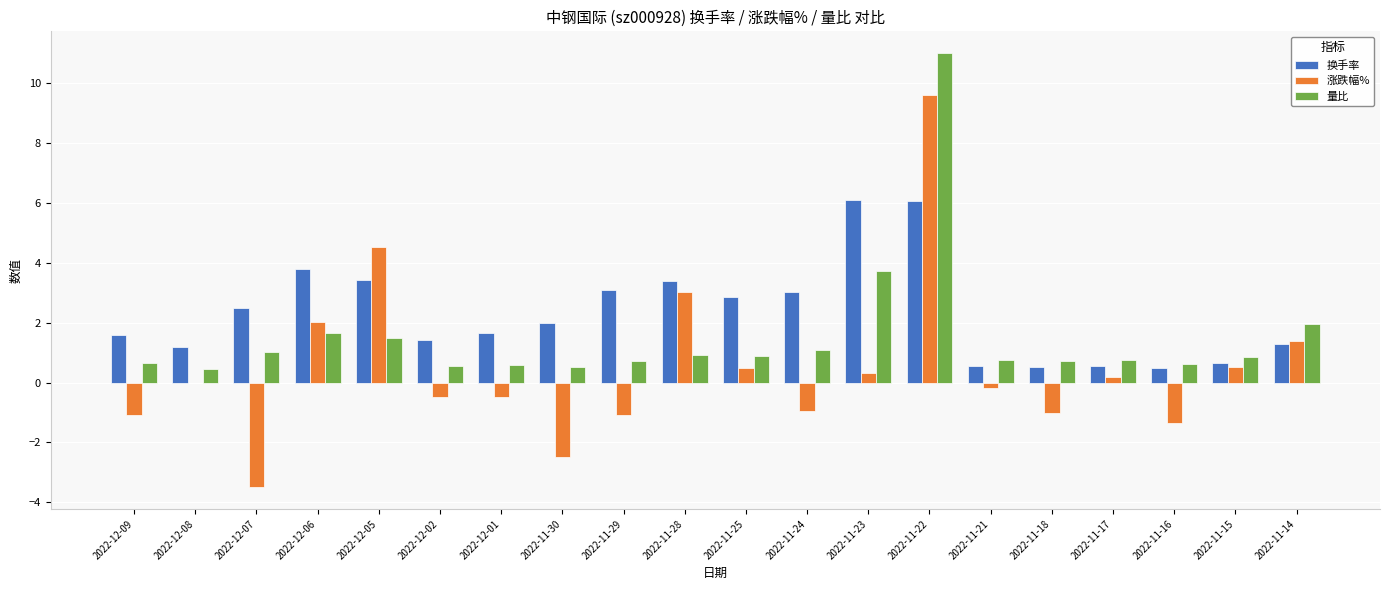

Between 2022-12-06 and 2022-11-14, which series saw the biggest shift?

换手率